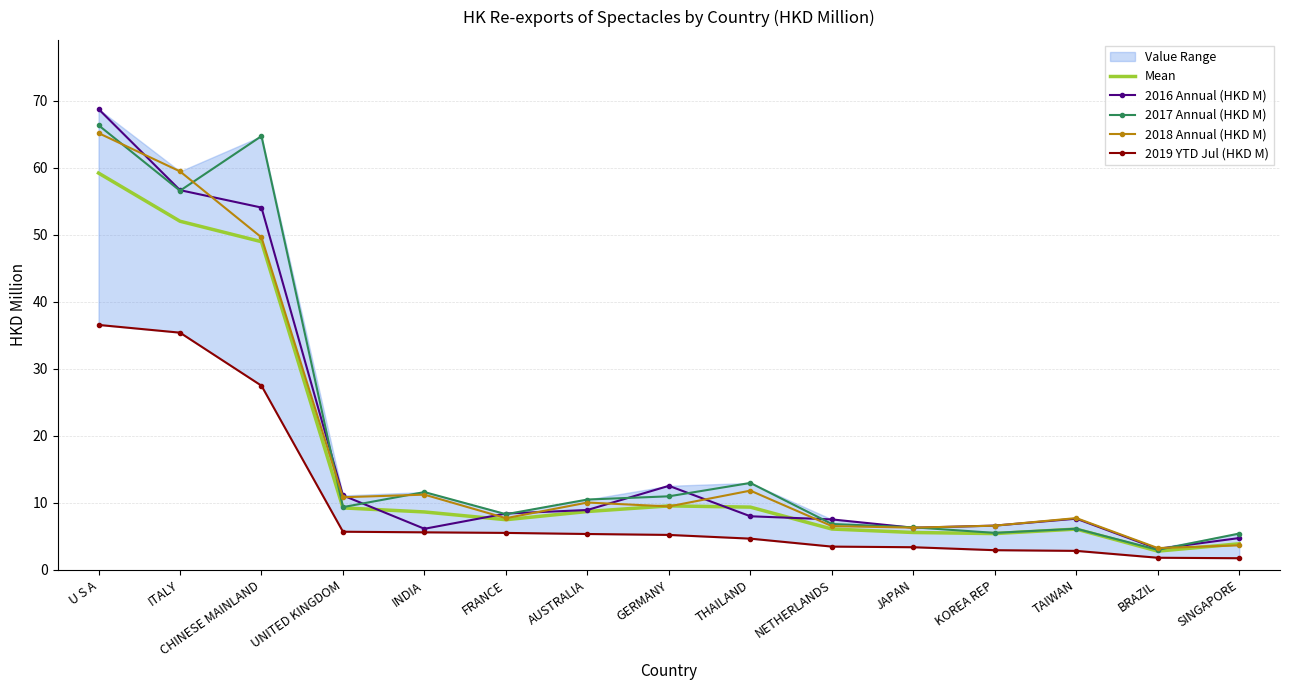

At which category is the sum across all series the highest?

U S A